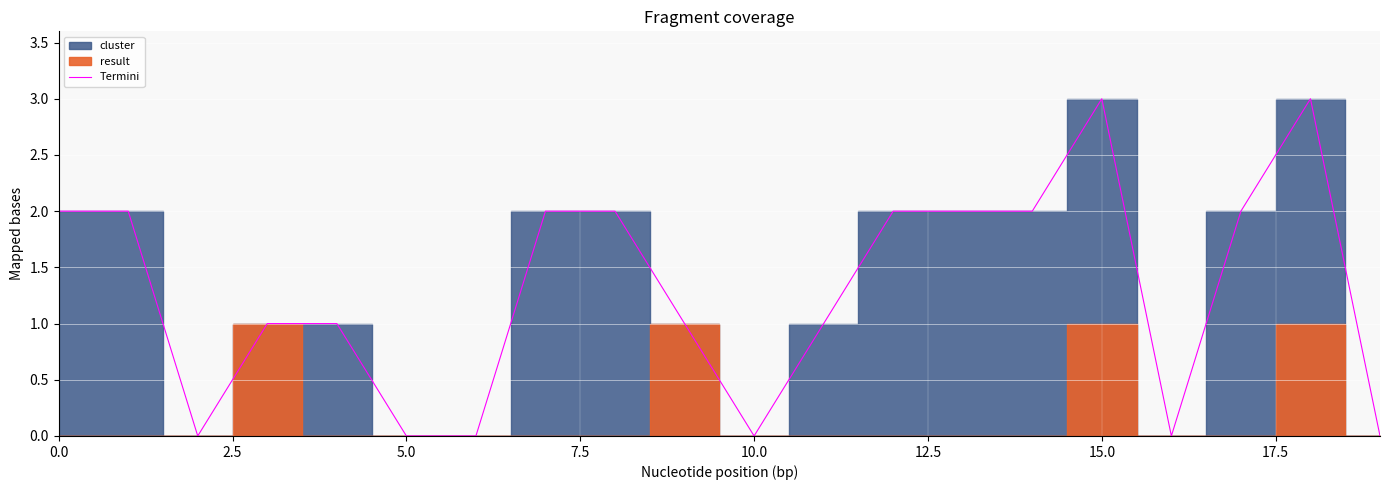

How many data points are less than 2?

10